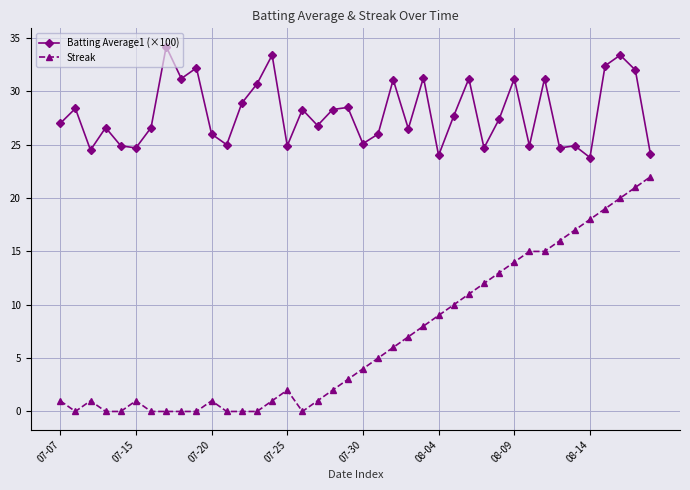

True or false: Streak has more than 2 points higher than both neighbors.

True